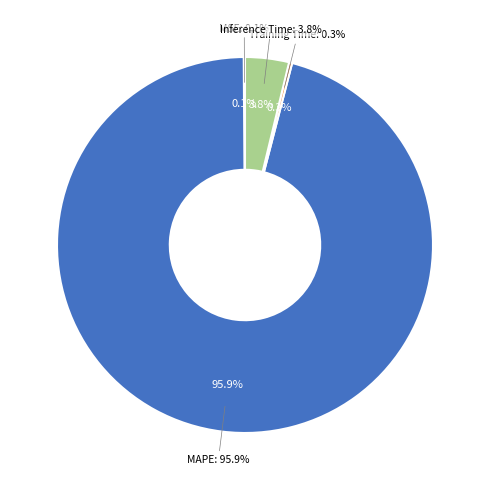

Which category has the biggest portion of the pie?

MAPE